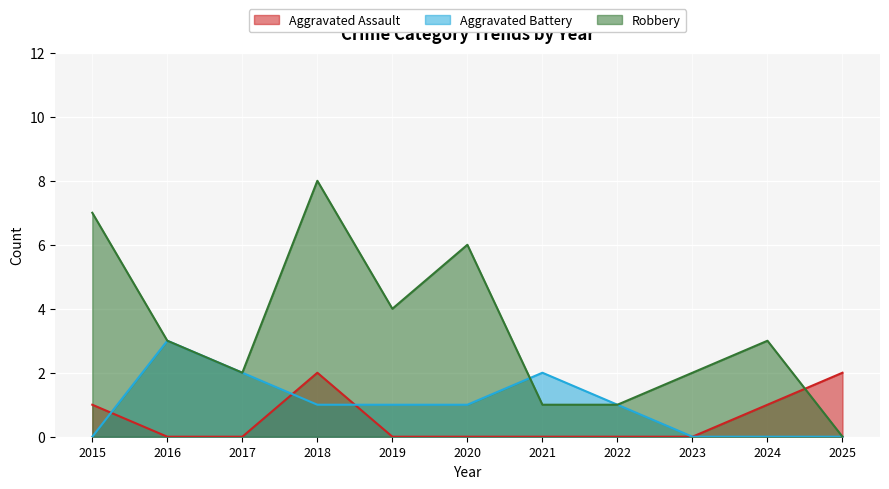

How many Aggravated Battery values are between 0 and 2?

10